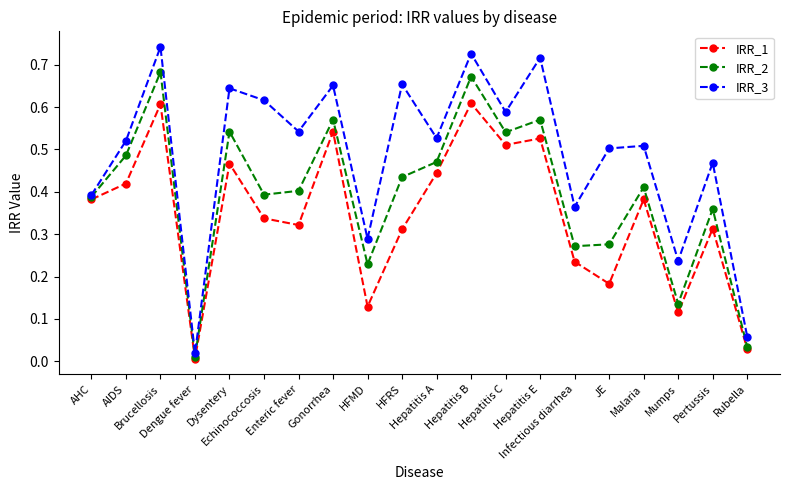

In IRR_3, how many points are higher than both neighbors (excluding endpoints)?

8